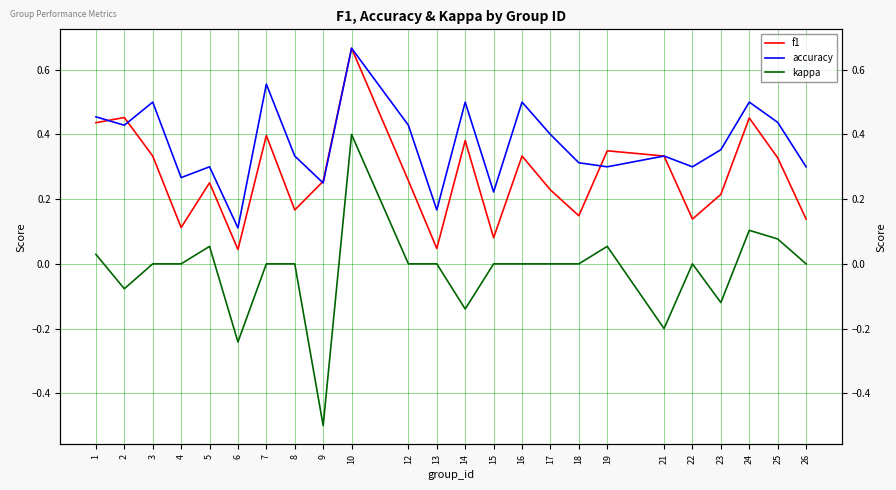

At how many categories does at least one series exceed 0?

24